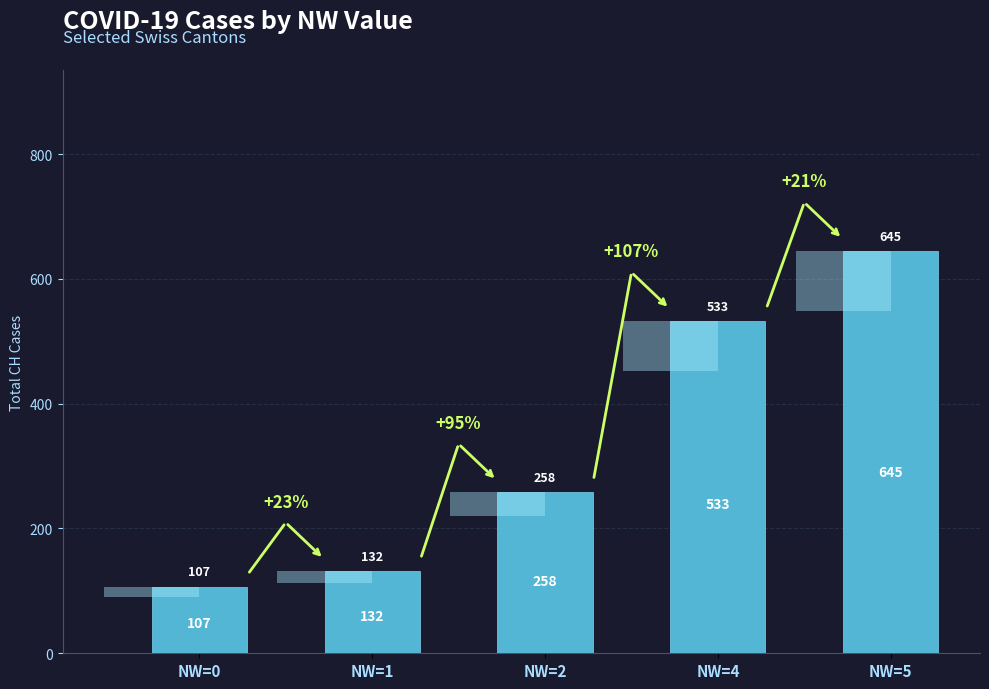

What is the greatest value displayed?

645